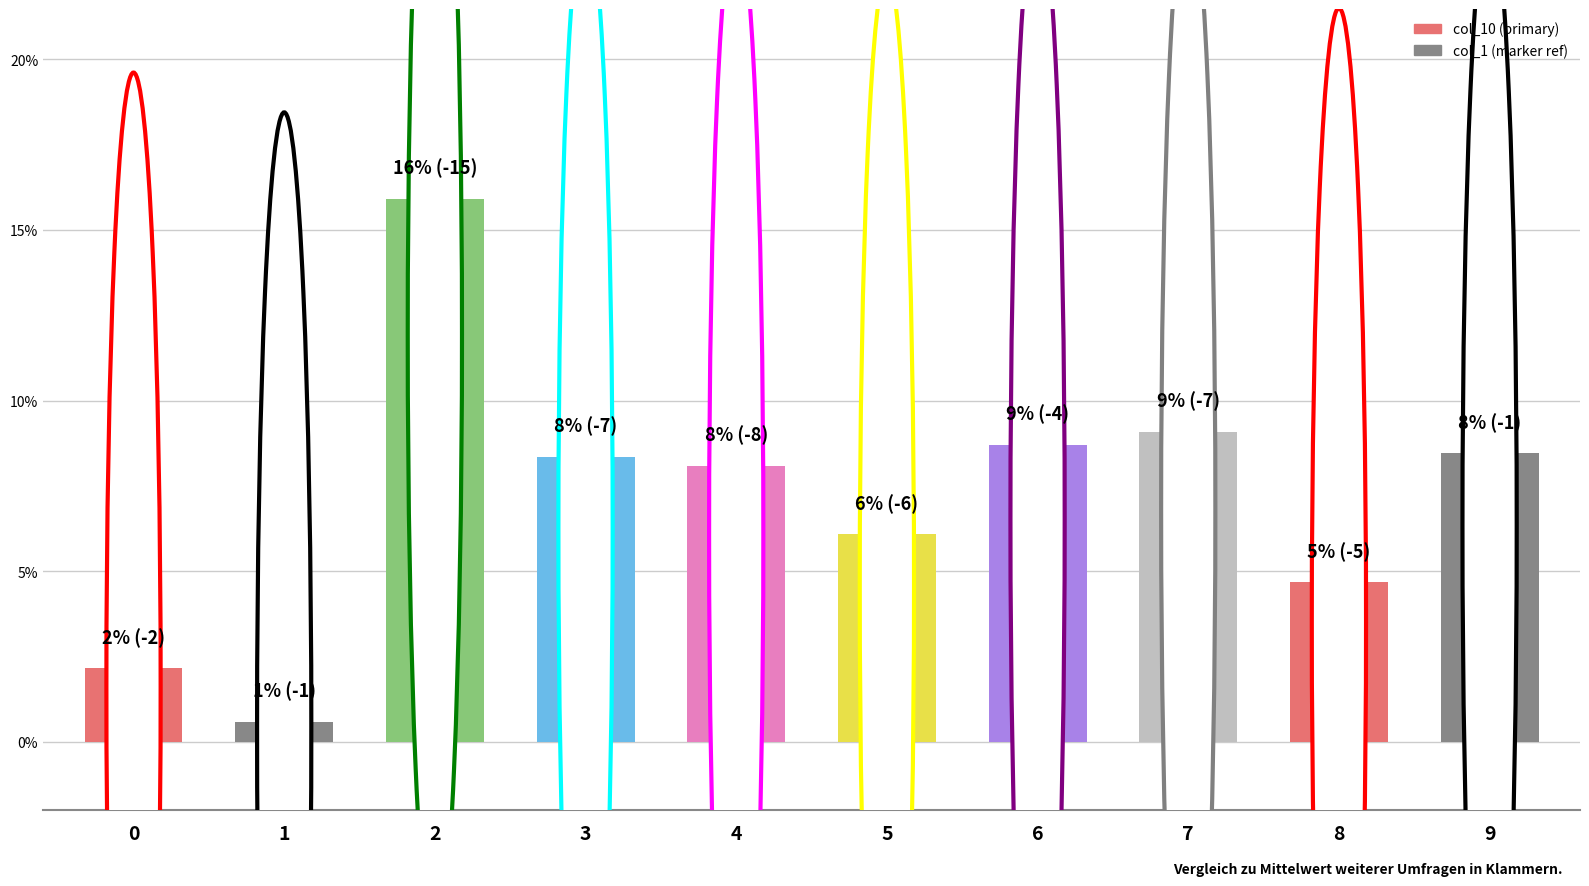

What is the difference between the second highest and minimum values?

0.1